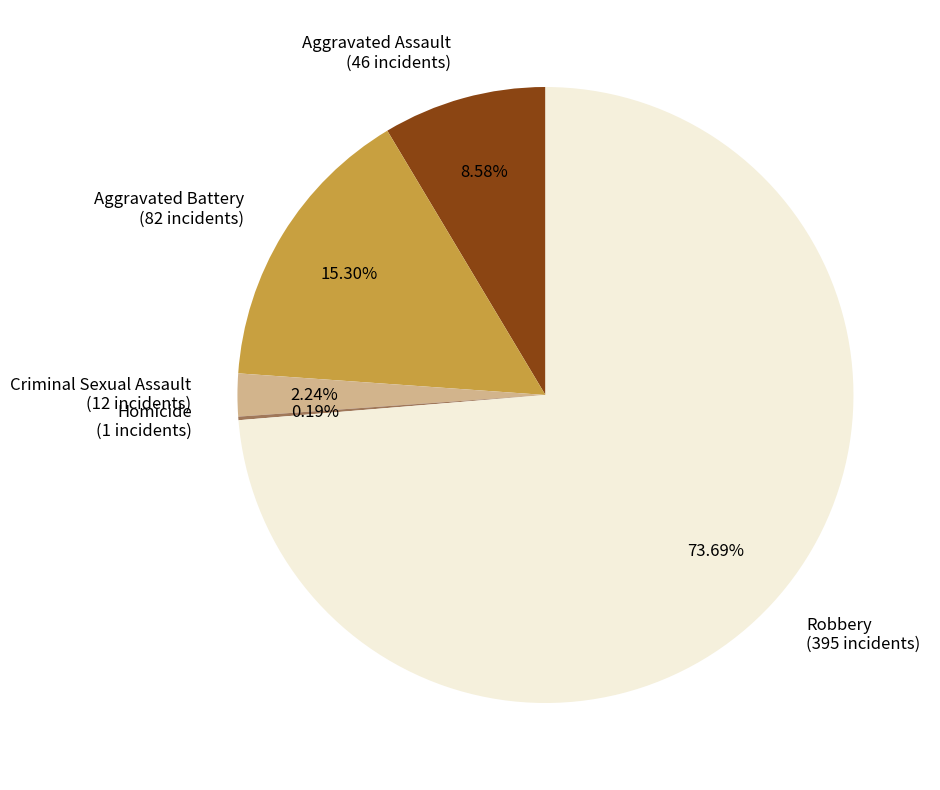

True or false: Robbery accounts for 74% of the total.

True